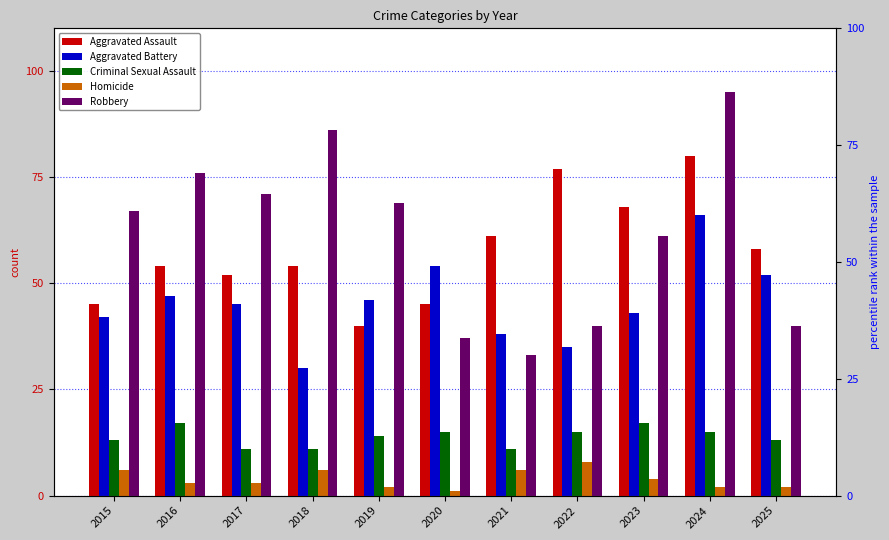

How many distinct data groups are displayed?

5